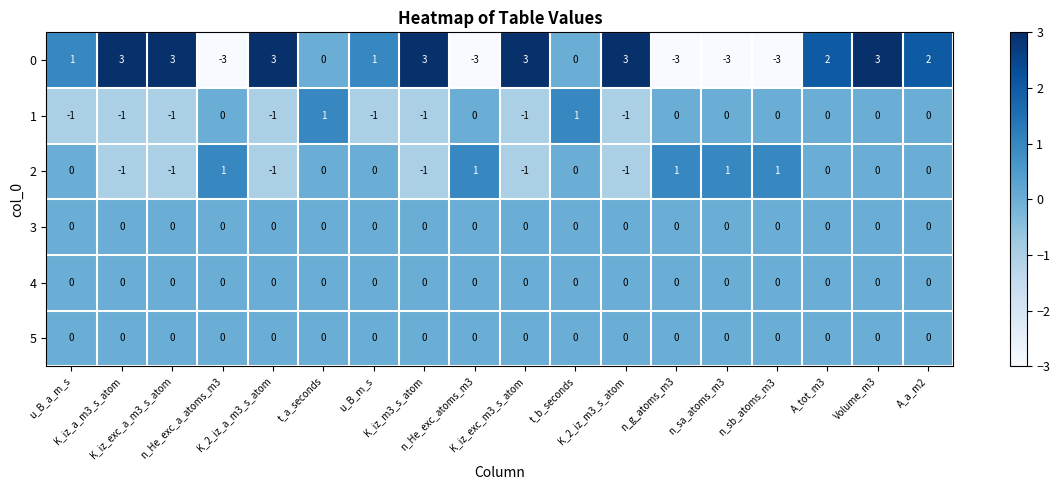

What is the sum of all 1 values?

-6